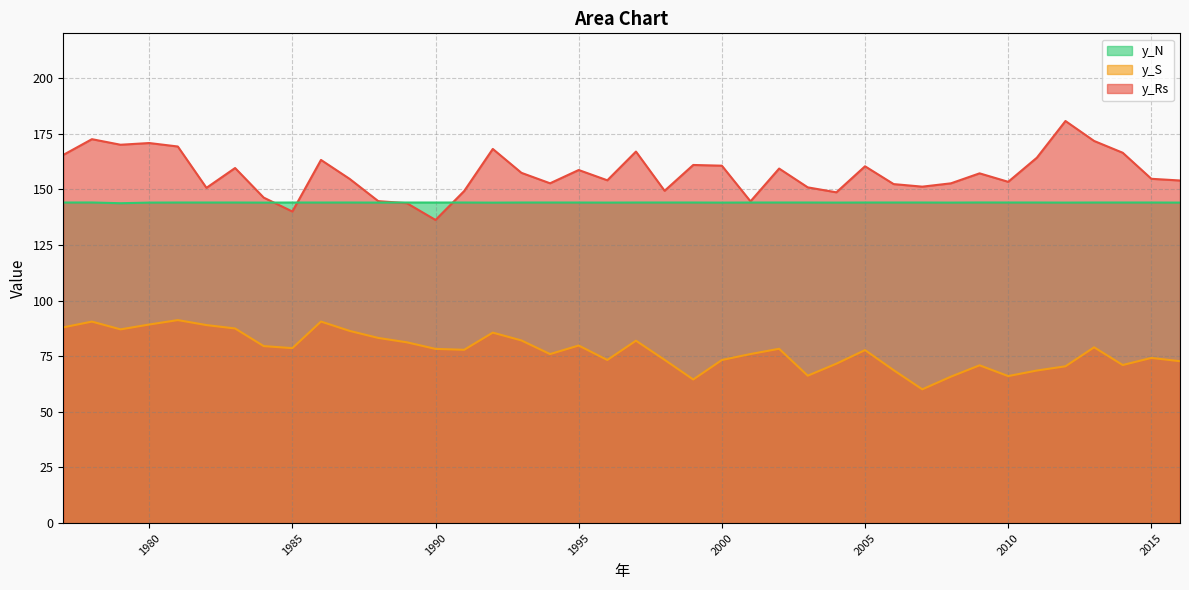

Reading left to right, extract all data points from this chart.

y_Rs: 165.4	172.5	170.0	170.7	169.2	150.6	159.5	146.2	140.0	163.1	154.6	144.6	143.7	136.2	149.2	168.1	157.3	152.6	158.6	154.0	166.9	149.3	160.9	160.6	144.5	159.3	150.8	148.6	160.3	152.3	151.1	152.6	157.1	153.3	164.1	180.6	171.7	166.4	154.7	153.9
y_S: 87.9	90.5	87.0	89.2	91.2	89.0	87.4	79.5	78.6	90.5	86.4	83.2	81.2	78.3	77.9	85.6	82.1	75.9	79.8	73.3	82.0	73.4	64.5	73.3	76.0	78.3	66.2	71.6	77.7	68.7	60.1	65.8	70.9	66.1	68.5	70.4	79.0	71.0	74.2	72.7
y_N: 144.0	144.0	143.7	144.0	144.0	144.0	144.0	144.0	144.0	144.0	144.0	144.0	144.0	144.0	144.0	144.0	144.0	144.0	144.0	144.0	144.0	144.0	144.0	144.0	144.0	144.0	144.0	144.0	144.0	144.0	144.0	144.0	144.0	144.0	144.0	144.0	144.0	144.0	144.0	144.0